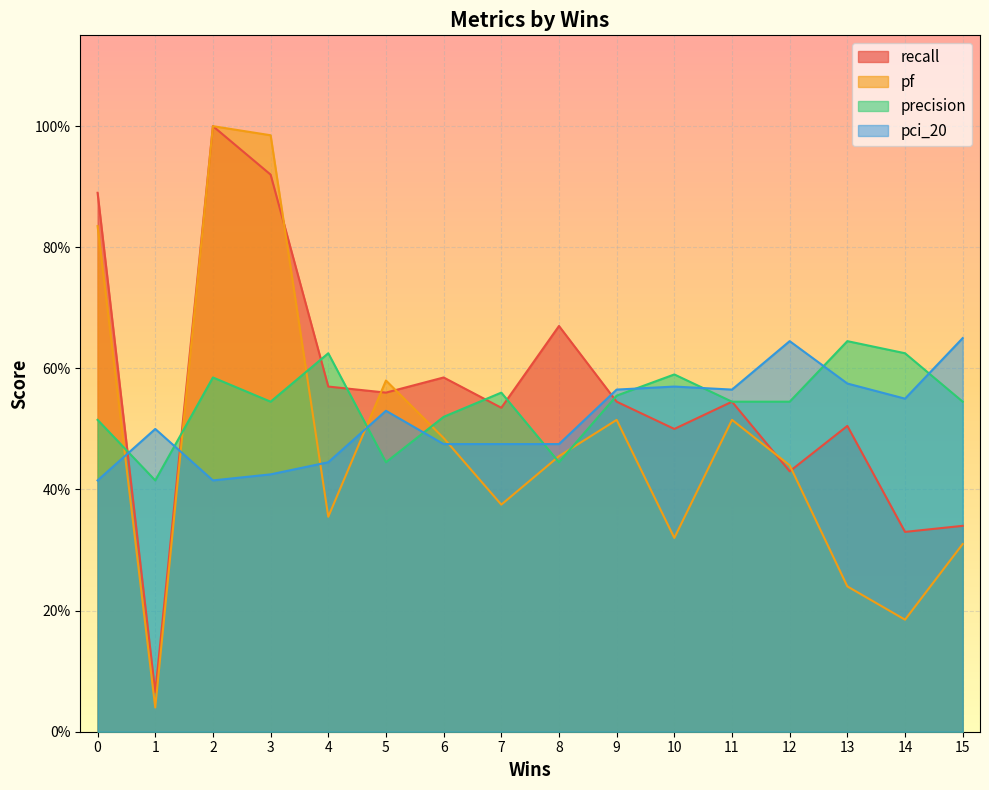

Is it true that recall equals 1.2 at 0?

False